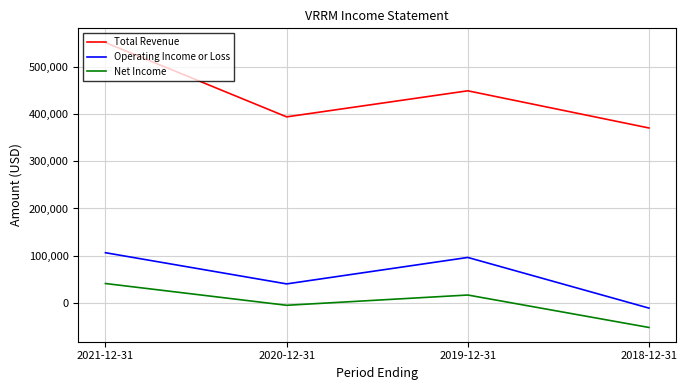

The Net Income series shows 17100 at 2019-12-31. True or false?

True